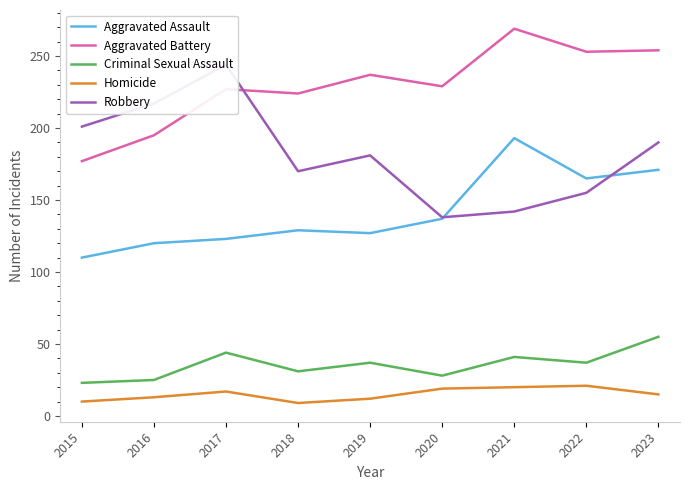

Which has a higher value, 2016 or 2017?

2017